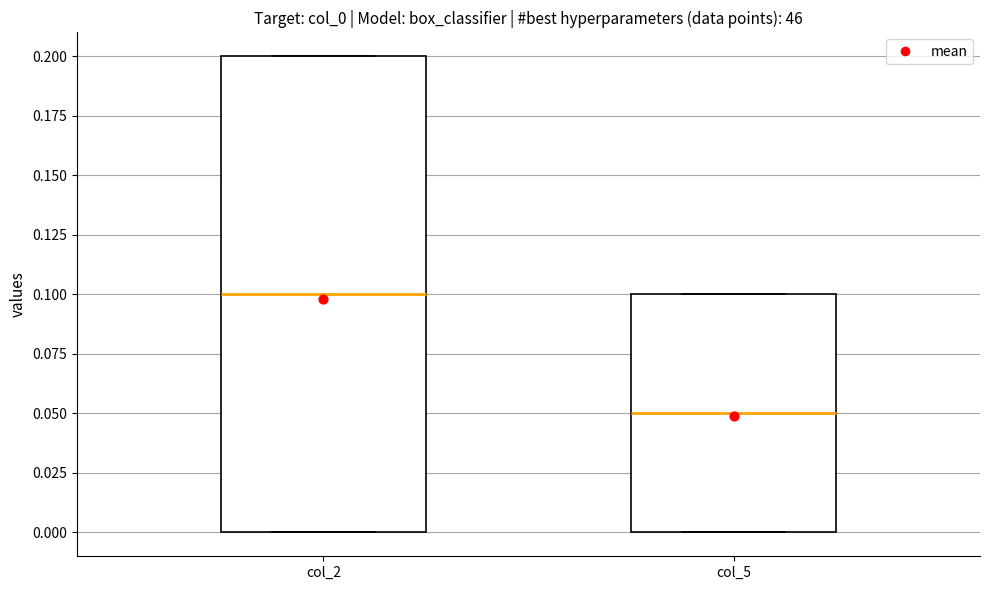

Which box is the tallest, from its lower edge to its upper edge?

col_2